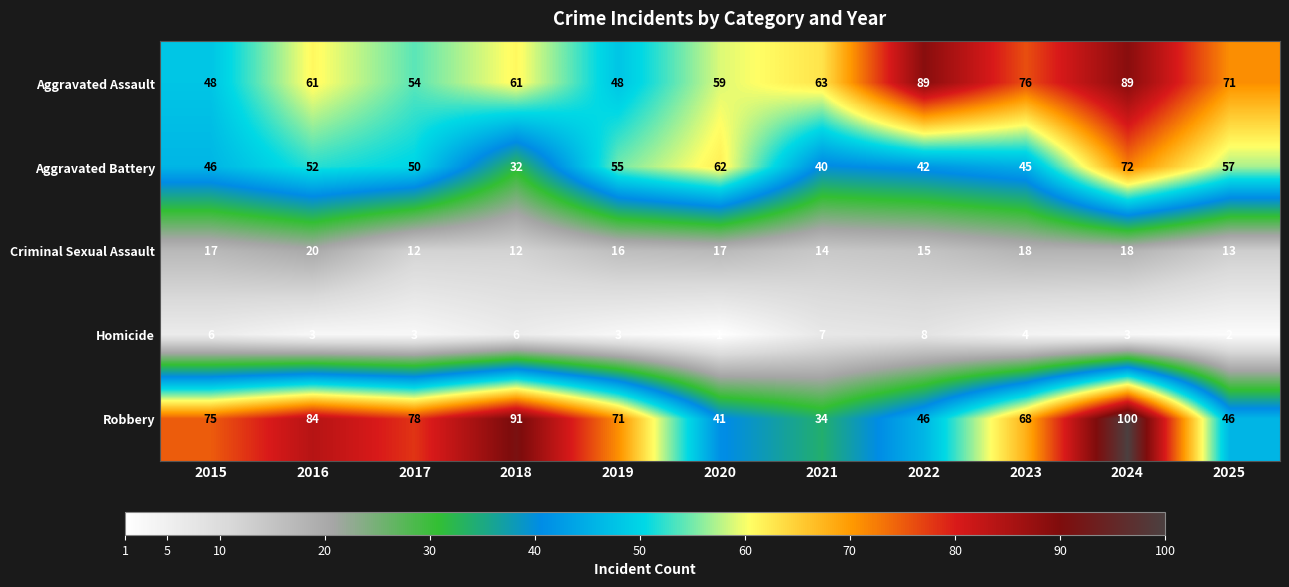

Read the Homicide value at 2019.

3